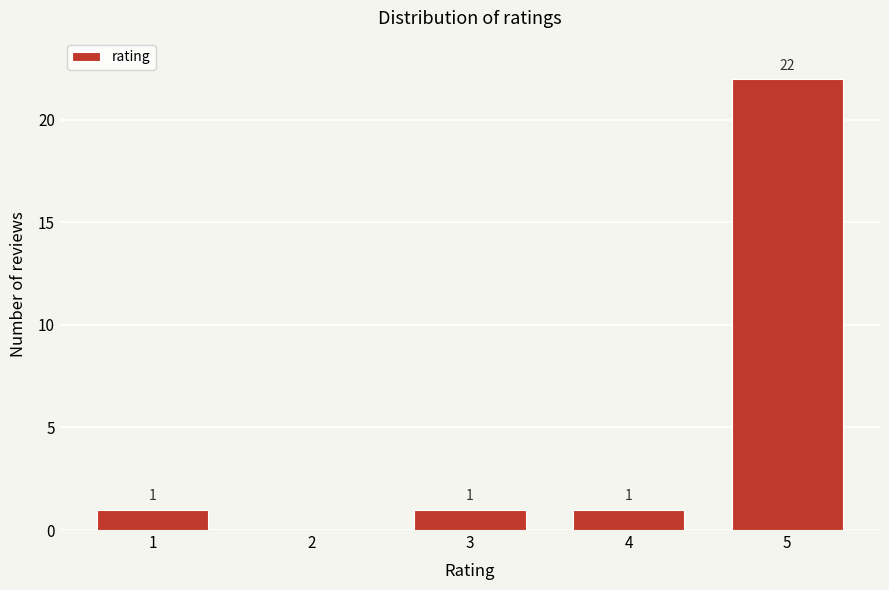

Reading left to right, transcribe all the data shown in this chart.

1=1	2=0	3=1	4=1	5=22